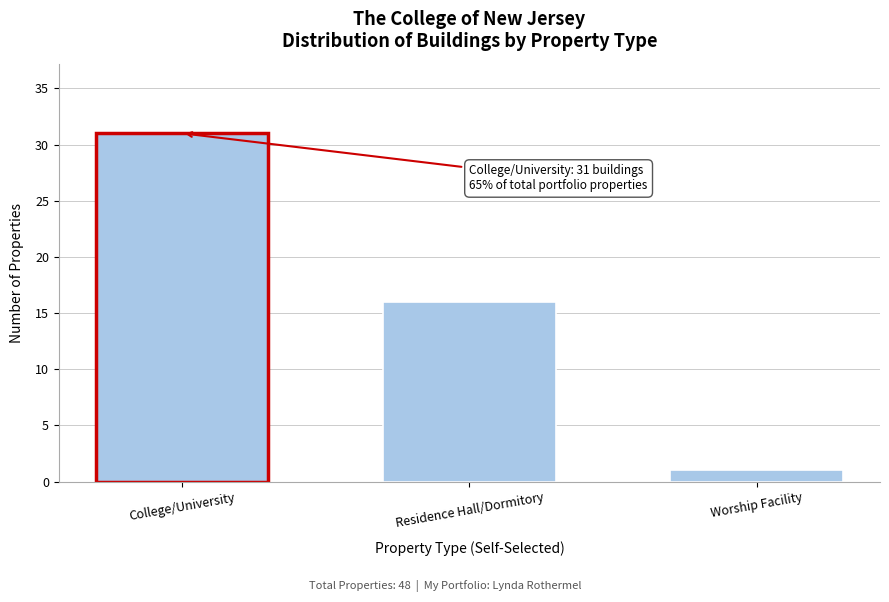

Reading left to right, list all the values displayed in this chart.

31	16	1